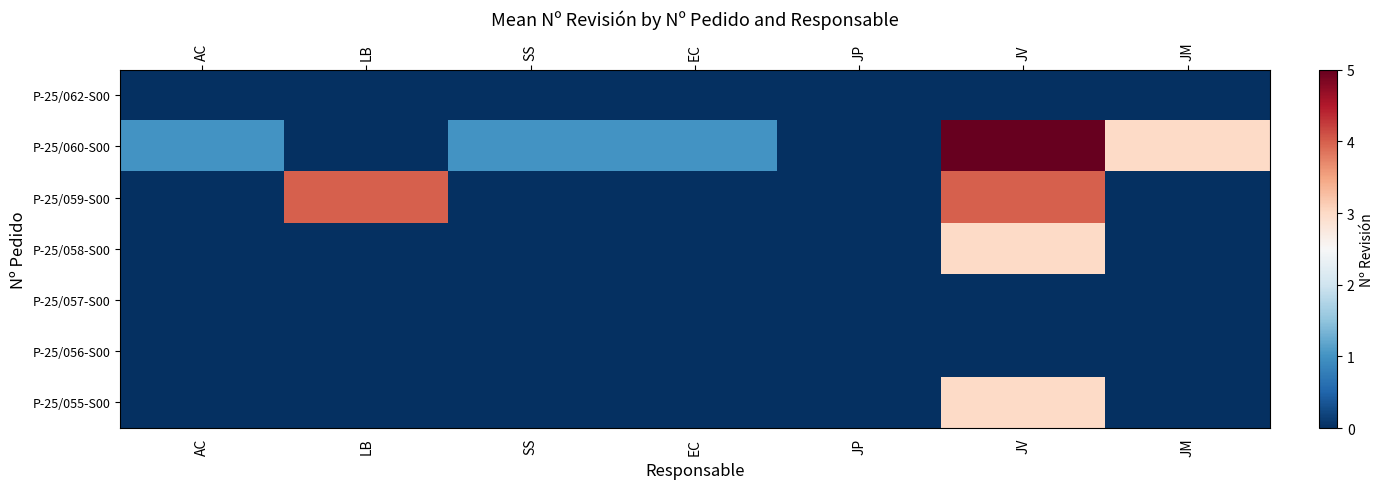

How many data points does each series have?

7